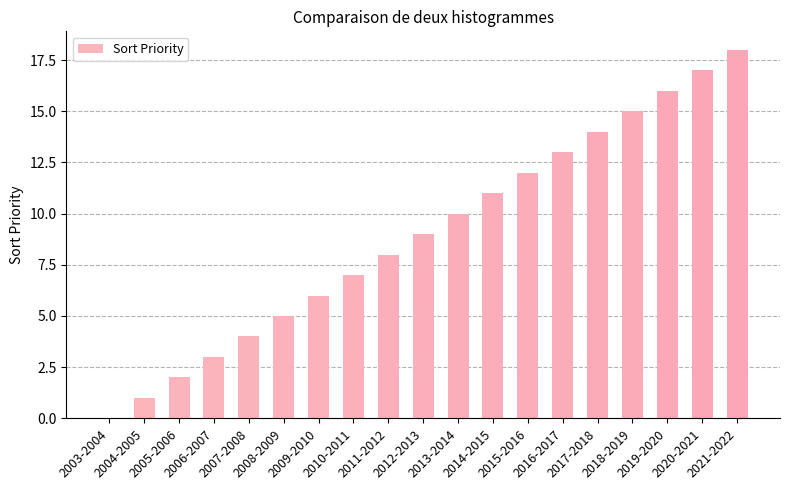

What is the greatest value displayed?

18